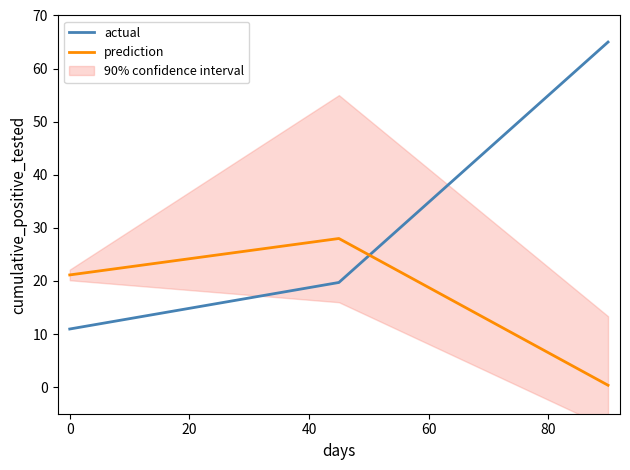

What is the sum of all prediction values?

49.5